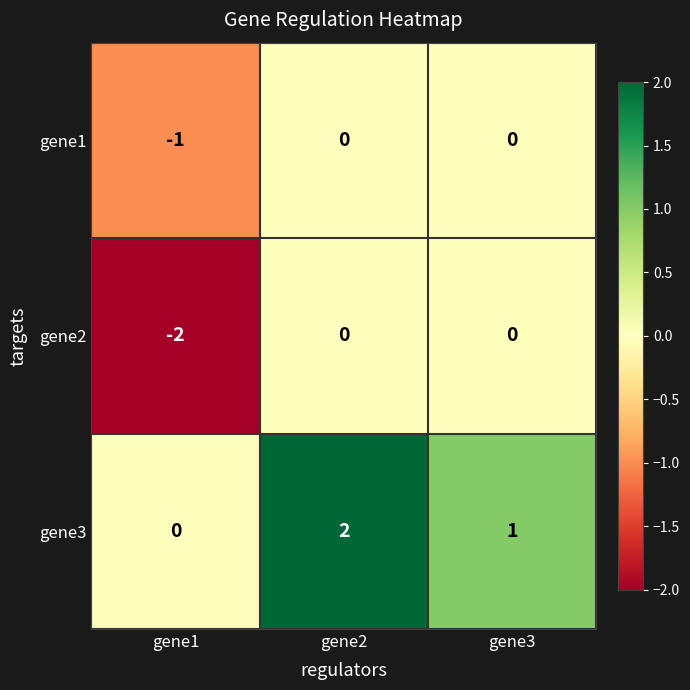

Count the gene3 values in the range 0 to 2.

3